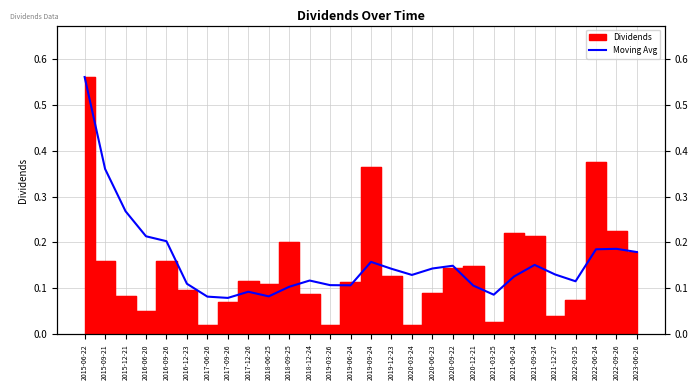

How many values are between 0 and 1?

28